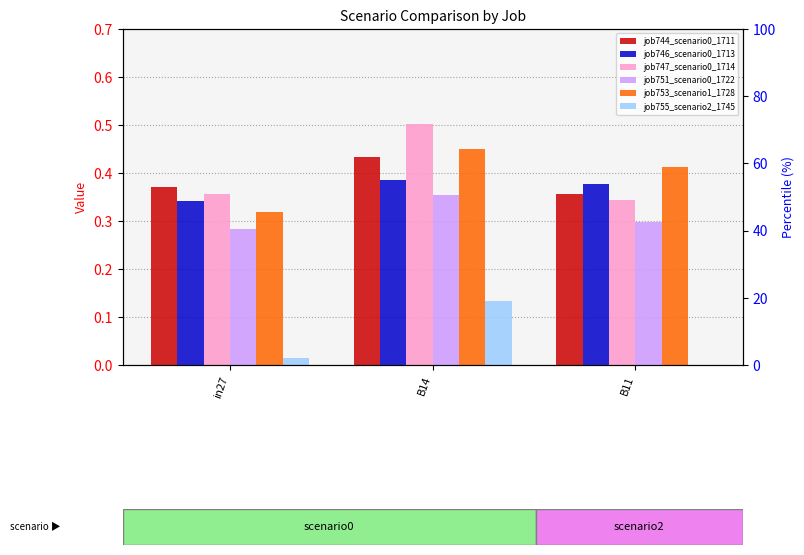

List the labels in order of job747_scenario0_1714 value, smallest first.

B11, in27, B14